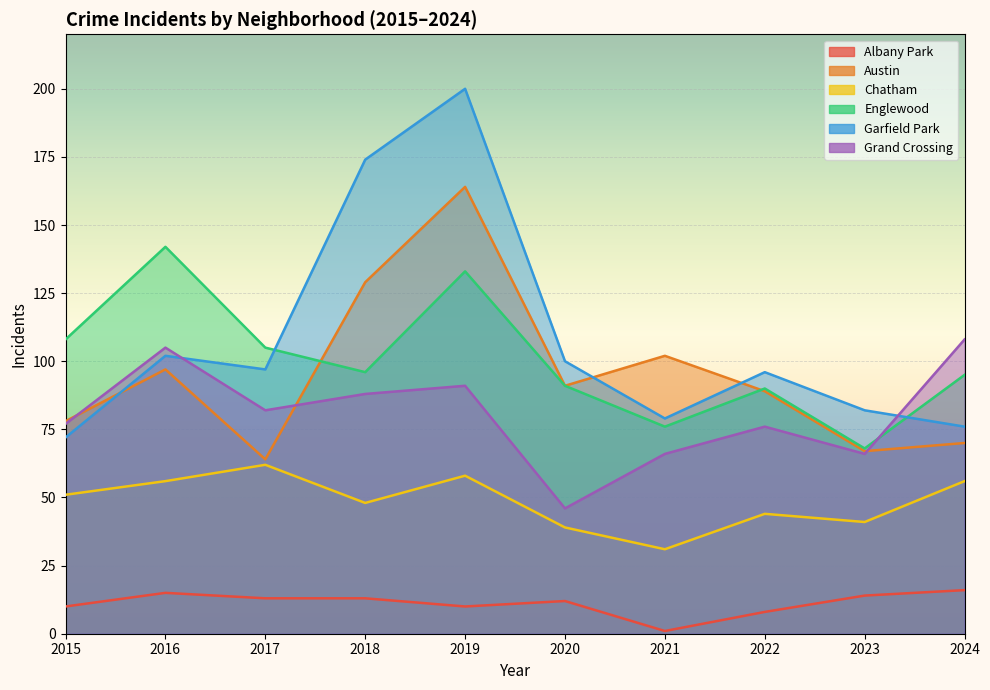

The Garfield Park series shows 76 at 2024. True or false?

True